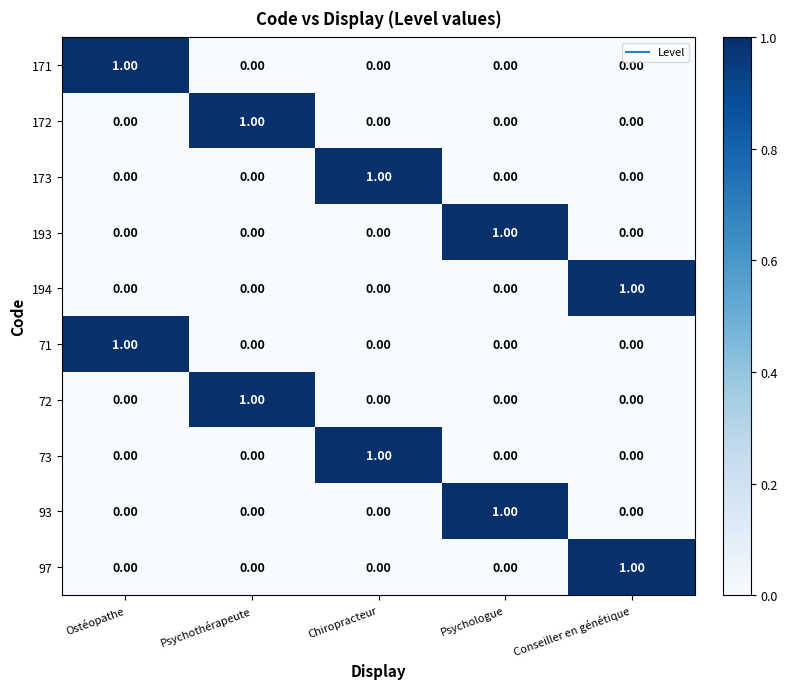

How many data points in 72 are above 0?

1